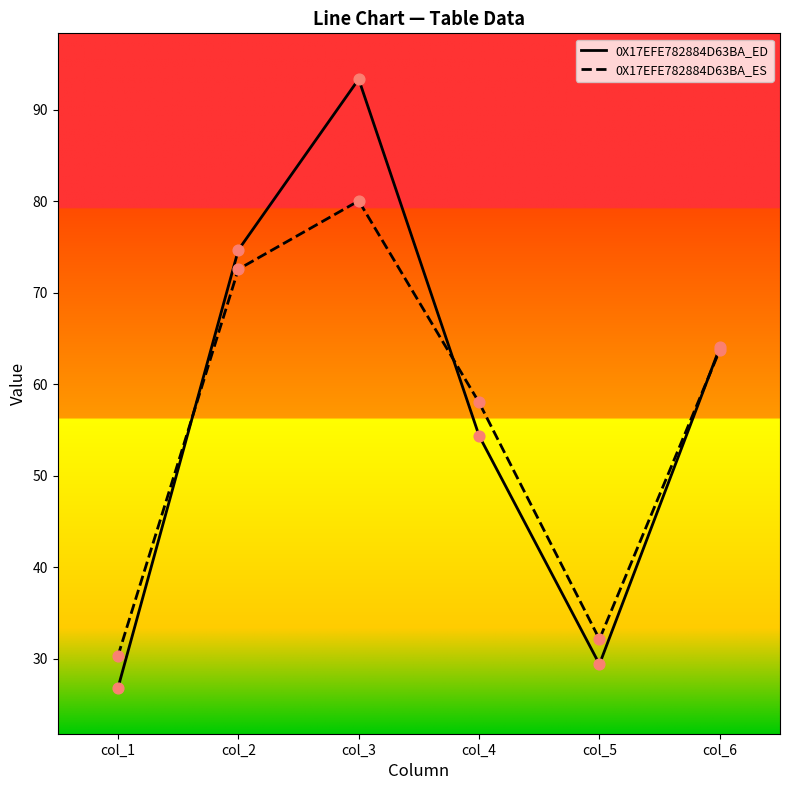

Is the value of 0X17EFE782884D63BA_ED at col_2 greater than the value of 0X17EFE782884D63BA_ES at col_3?

No